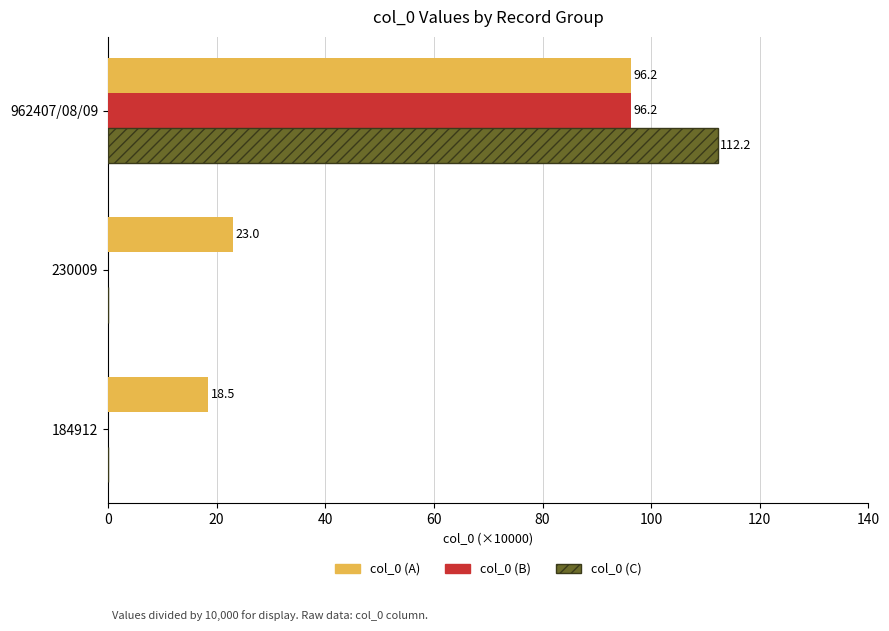

At which category is the sum across all series the highest?

962407/08/09